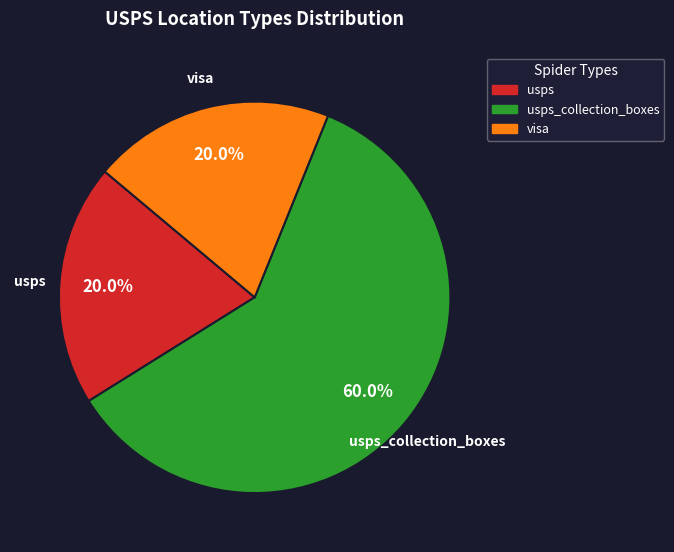

Is there a majority slice in this chart?

Yes